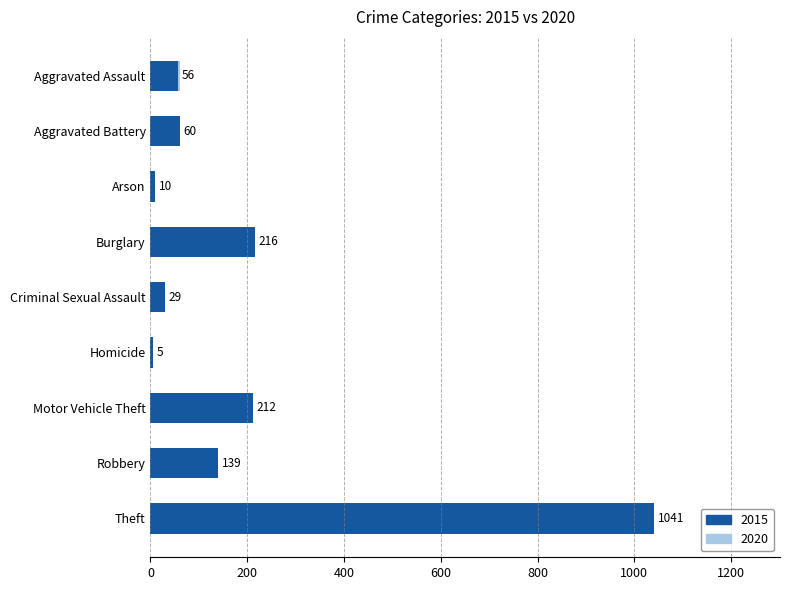

What is the minimum value shown in the chart?

4